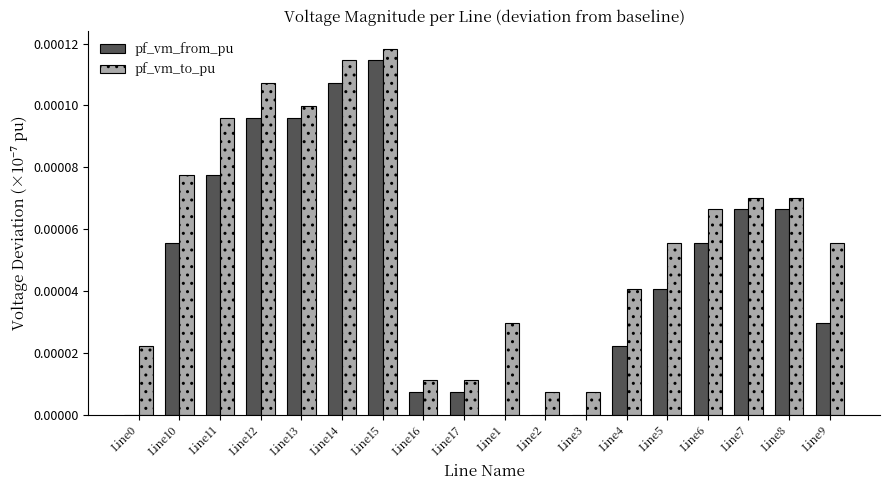

Between Line14 and Line6, which series saw the biggest shift?

pf_vm_from_pu